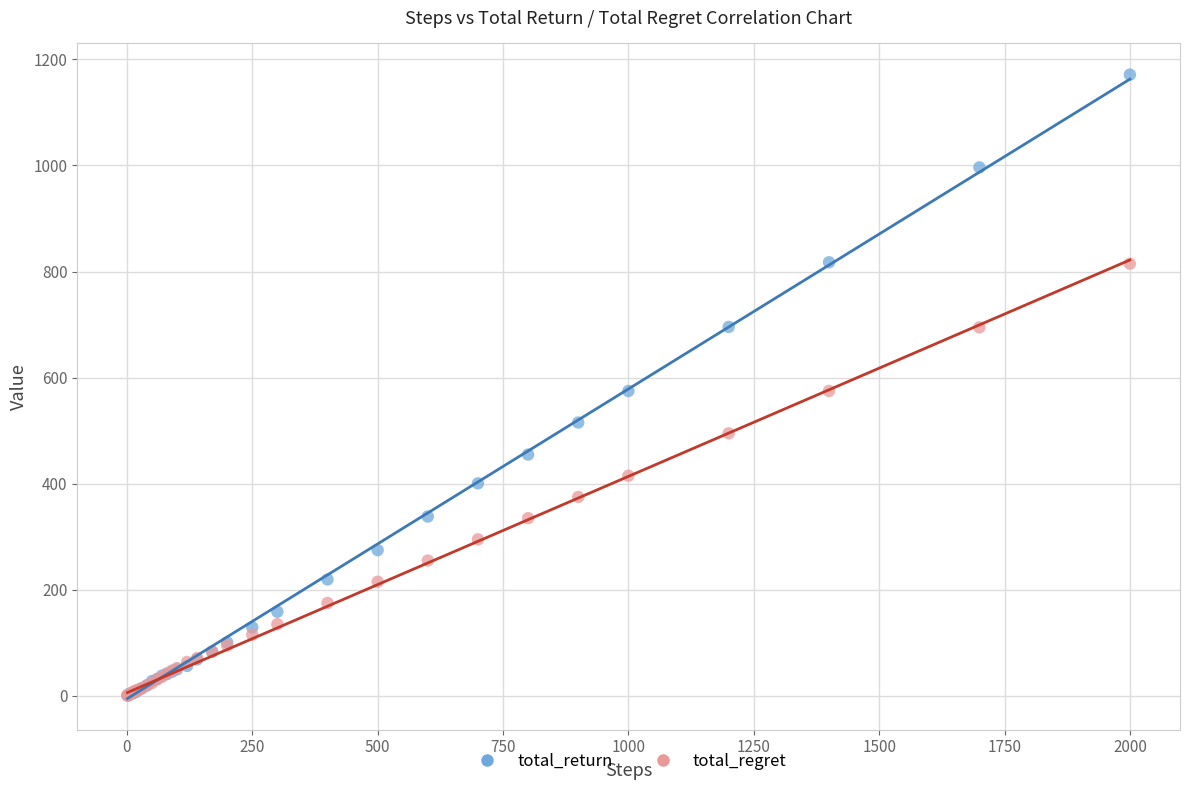

What are all the series names shown in the legend?

total_return, total_regret